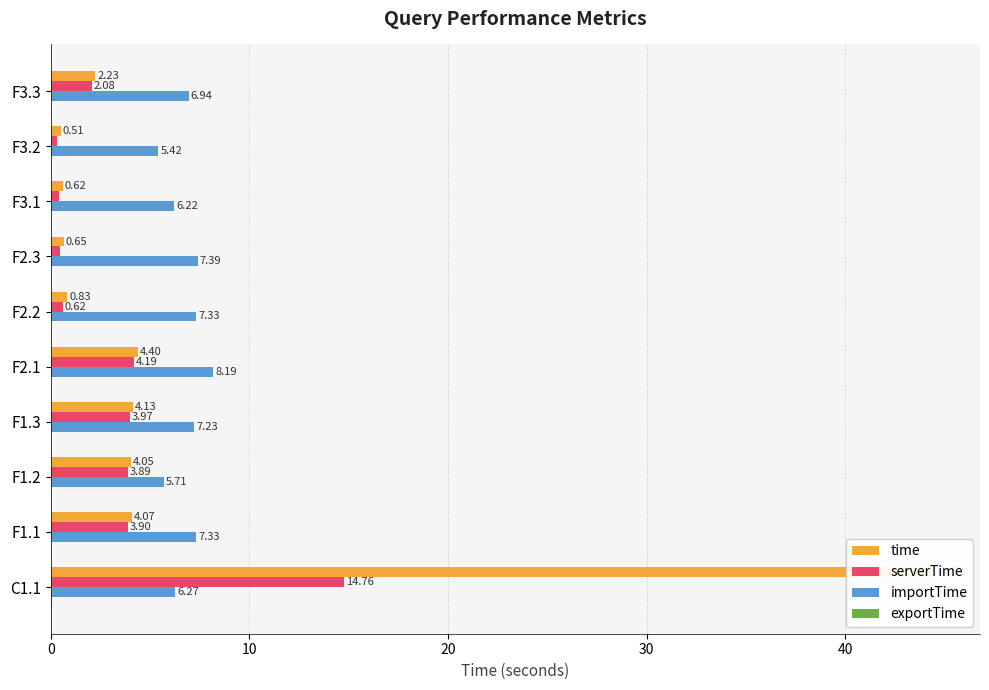

What are all the series names shown in the legend?

time, serverTime, importTime, exportTime